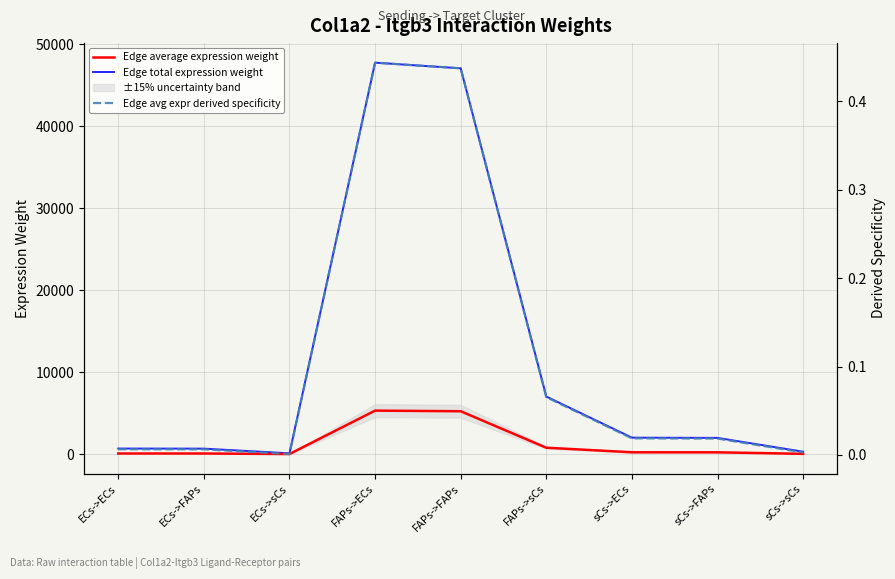

List the labels in order of Edge total expression weight value, smallest first.

ECs->sCs, sCs->sCs, ECs->FAPs, ECs->ECs, sCs->FAPs, sCs->ECs, FAPs->sCs, FAPs->FAPs, FAPs->ECs